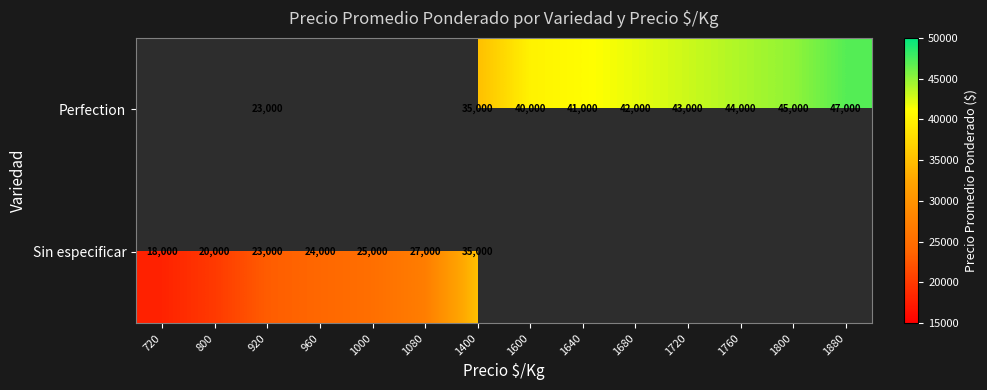

The value of Perfection at 1600 is 40000. True or false?

True